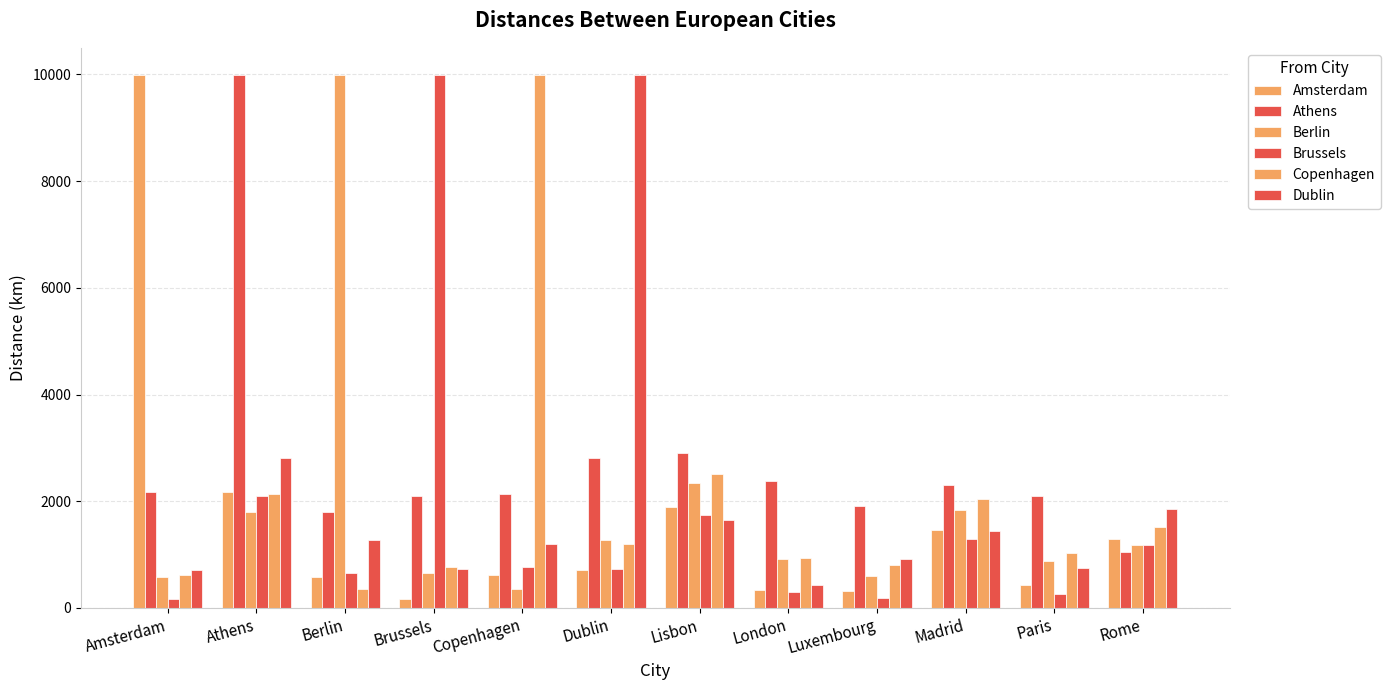

Is the value of Berlin at Luxembourg greater than the value of Brussels at Athens?

No